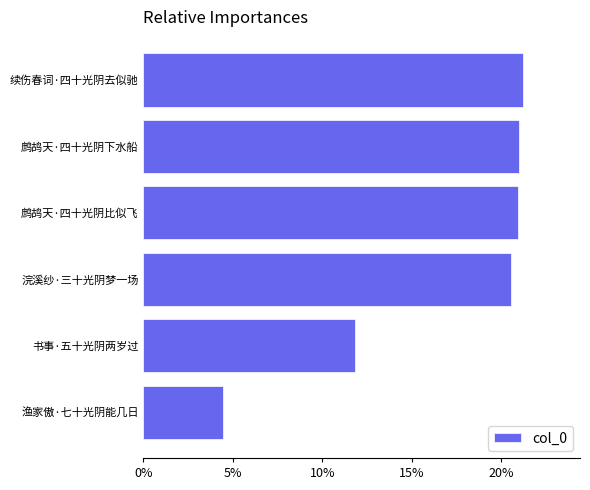

Does the chart contain any negative values?

No